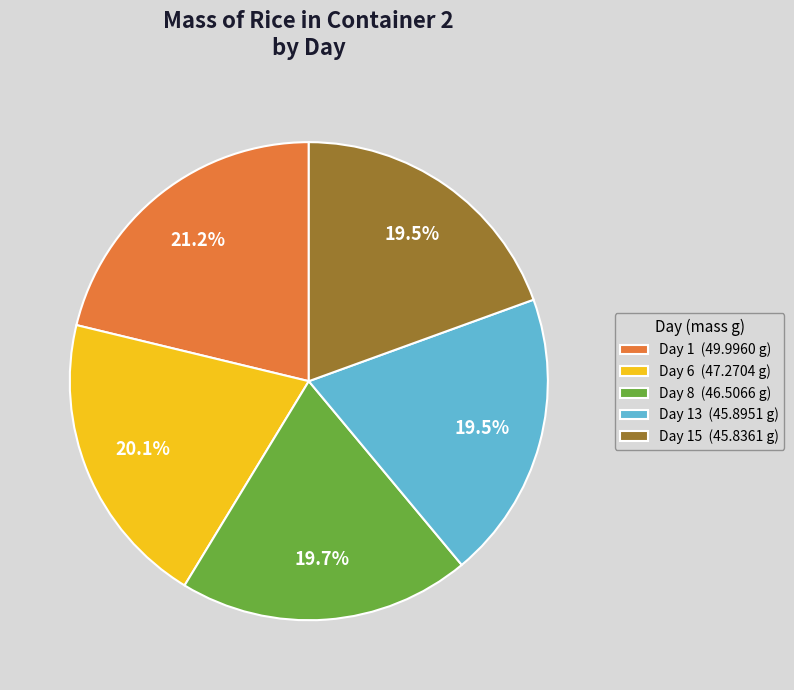

Between Day 13 (45.8951 g) and Day 6 (47.2704 g), which is larger?

Day 6 (47.2704 g)